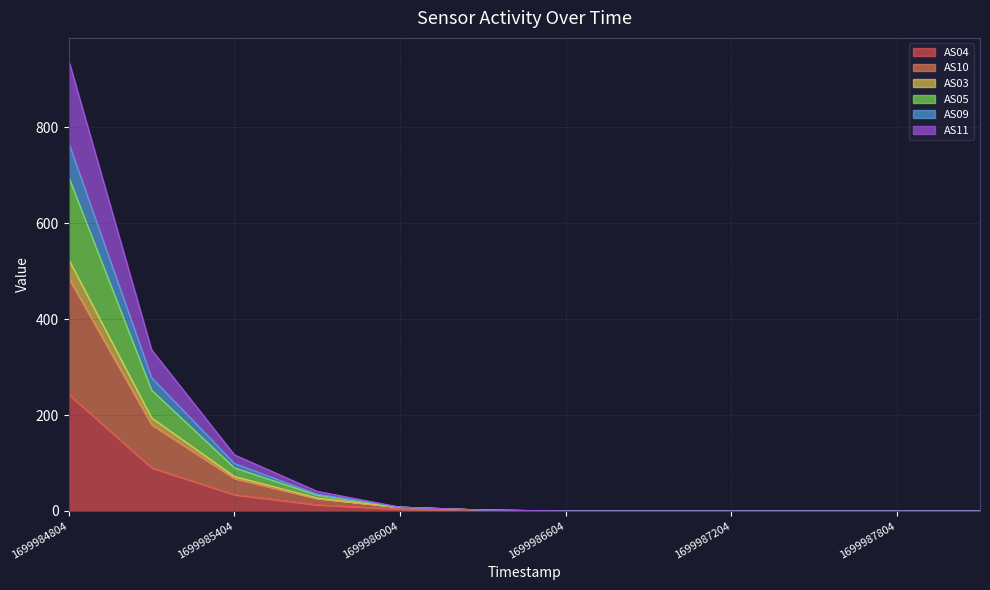

What is the spread (max minus min) of values at 1699985404?

83